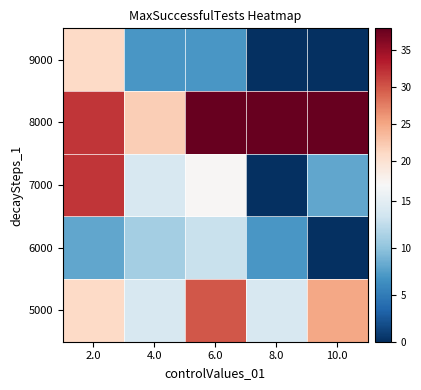

Rank the series by their maximum value, from highest to lowest.

8000, 7000, 5000, 9000, 6000